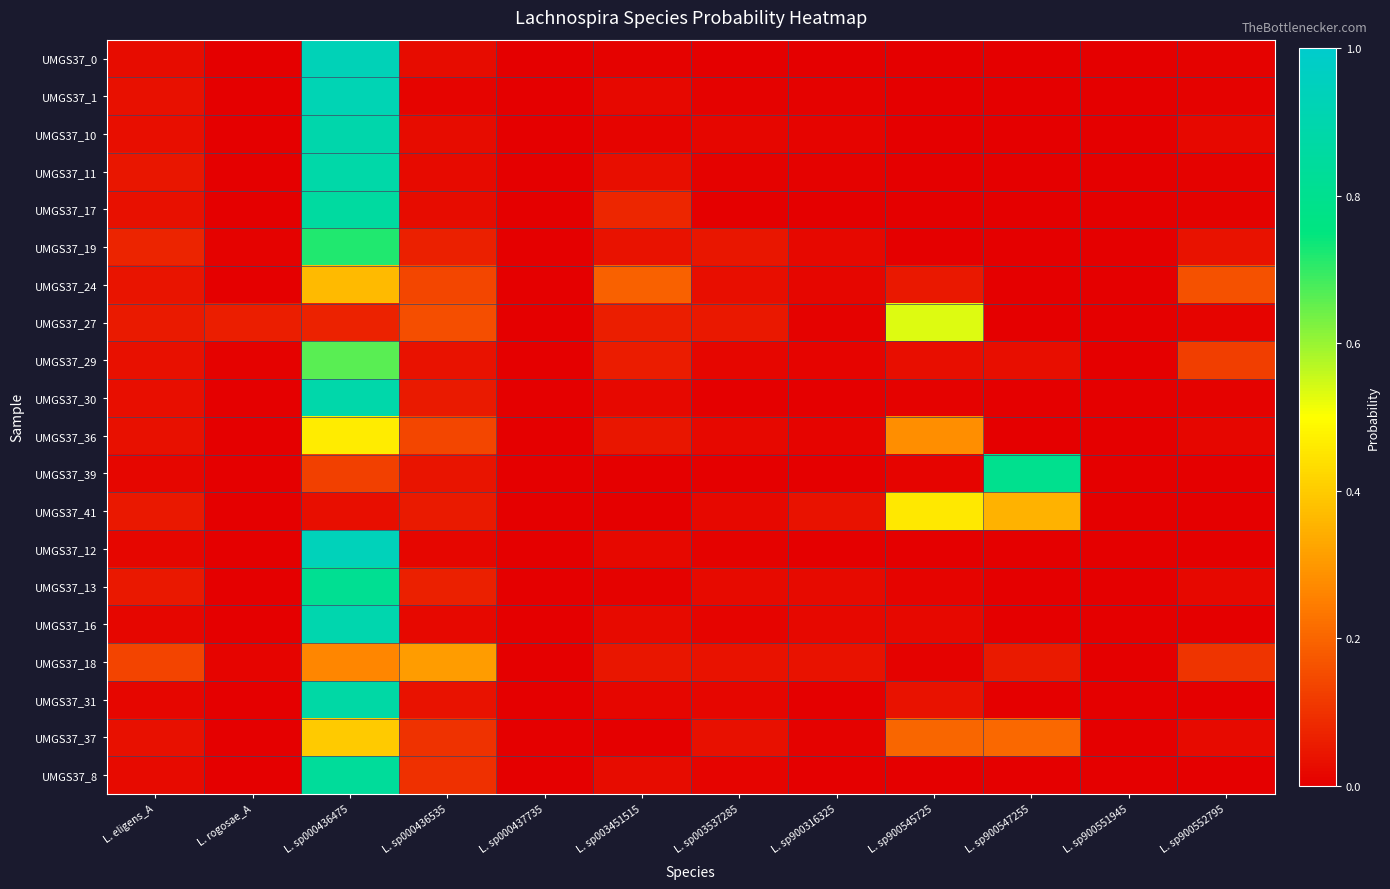

Reading right to left, what are all the values shown in this chart?

UMGS37_0: L. sp900552795=0.0	L. sp900551945=0.0	L. sp900547255=0.0	L. sp900545725=0.0	L. sp900316325=0.0	L. sp003537285=0.0	L. sp003451515=0.0	L. sp000437735=0.0	L. sp000436535=0.0	L. sp000436475=0.9	L. rogosae_A=0.0	L. eligens_A=0.0
UMGS37_1: L. sp900552795=0.0	L. sp900551945=0.0	L. sp900547255=0.0	L. sp900545725=0.0	L. sp900316325=0.0	L. sp003537285=0.0	L. sp003451515=0.0	L. sp000437735=0.0	L. sp000436535=0.0	L. sp000436475=0.9	L. rogosae_A=0.0	L. eligens_A=0.0
UMGS37_10: L. sp900552795=0.0	L. sp900551945=0.0	L. sp900547255=0.0	L. sp900545725=0.0	L. sp900316325=0.0	L. sp003537285=0.0	L. sp003451515=0.0	L. sp000437735=0.0	L. sp000436535=0.0	L. sp000436475=0.9	L. rogosae_A=0.0	L. eligens_A=0.0
UMGS37_11: L. sp900552795=0.0	L. sp900551945=0.0	L. sp900547255=0.0	L. sp900545725=0.0	L. sp900316325=0.0	L. sp003537285=0.0	L. sp003451515=0.0	L. sp000437735=0.0	L. sp000436535=0.0	L. sp000436475=0.9	L. rogosae_A=0.0	L. eligens_A=0.0
UMGS37_17: L. sp900552795=0.0	L. sp900551945=0.0	L. sp900547255=0.0	L. sp900545725=0.0	L. sp900316325=0.0	L. sp003537285=0.0	L. sp003451515=0.1	L. sp000437735=0.0	L. sp000436535=0.0	L. sp000436475=0.9	L. rogosae_A=0.0	L. eligens_A=0.0
UMGS37_19: L. sp900552795=0.0	L. sp900551945=0.0	L. sp900547255=0.0	L. sp900545725=0.0	L. sp900316325=0.0	L. sp003537285=0.0	L. sp003451515=0.0	L. sp000437735=0.0	L. sp000436535=0.1	L. sp000436475=0.7	L. rogosae_A=0.0	L. eligens_A=0.1
UMGS37_24: L. sp900552795=0.2	L. sp900551945=0.0	L. sp900547255=0.0	L. sp900545725=0.1	L. sp900316325=0.0	L. sp003537285=0.0	L. sp003451515=0.2	L. sp000437735=0.0	L. sp000436535=0.1	L. sp000436475=0.4	L. rogosae_A=0.0	L. eligens_A=0.0
UMGS37_27: L. sp900552795=0.0	L. sp900551945=0.0	L. sp900547255=0.0	L. sp900545725=0.5	L. sp900316325=0.0	L. sp003537285=0.1	L. sp003451515=0.1	L. sp000437735=0.0	L. sp000436535=0.2	L. sp000436475=0.1	L. rogosae_A=0.1	L. eligens_A=0.1
UMGS37_29: L. sp900552795=0.1	L. sp900551945=0.0	L. sp900547255=0.0	L. sp900545725=0.0	L. sp900316325=0.0	L. sp003537285=0.0	L. sp003451515=0.1	L. sp000437735=0.0	L. sp000436535=0.0	L. sp000436475=0.7	L. rogosae_A=0.0	L. eligens_A=0.0
UMGS37_30: L. sp900552795=0.0	L. sp900551945=0.0	L. sp900547255=0.0	L. sp900545725=0.0	L. sp900316325=0.0	L. sp003537285=0.0	L. sp003451515=0.0	L. sp000437735=0.0	L. sp000436535=0.1	L. sp000436475=0.9	L. rogosae_A=0.0	L. eligens_A=0.0
UMGS37_36: L. sp900552795=0.0	L. sp900551945=0.0	L. sp900547255=0.0	L. sp900545725=0.3	L. sp900316325=0.0	L. sp003537285=0.0	L. sp003451515=0.0	L. sp000437735=0.0	L. sp000436535=0.1	L. sp000436475=0.5	L. rogosae_A=0.0	L. eligens_A=0.0
UMGS37_39: L. sp900552795=0.0	L. sp900551945=0.0	L. sp900547255=0.8	L. sp900545725=0.0	L. sp900316325=0.0	L. sp003537285=0.0	L. sp003451515=0.0	L. sp000437735=0.0	L. sp000436535=0.0	L. sp000436475=0.1	L. rogosae_A=0.0	L. eligens_A=0.0
UMGS37_41: L. sp900552795=0.0	L. sp900551945=0.0	L. sp900547255=0.4	L. sp900545725=0.5	L. sp900316325=0.0	L. sp003537285=0.0	L. sp003451515=0.0	L. sp000437735=0.0	L. sp000436535=0.1	L. sp000436475=0.0	L. rogosae_A=0.0	L. eligens_A=0.0
UMGS37_12: L. sp900552795=0.0	L. sp900551945=0.0	L. sp900547255=0.0	L. sp900545725=0.0	L. sp900316325=0.0	L. sp003537285=0.0	L. sp003451515=0.0	L. sp000437735=0.0	L. sp000436535=0.0	L. sp000436475=0.9	L. rogosae_A=0.0	L. eligens_A=0.0
UMGS37_13: L. sp900552795=0.0	L. sp900551945=0.0	L. sp900547255=0.0	L. sp900545725=0.0	L. sp900316325=0.0	L. sp003537285=0.0	L. sp003451515=0.0	L. sp000437735=0.0	L. sp000436535=0.1	L. sp000436475=0.8	L. rogosae_A=0.0	L. eligens_A=0.0
UMGS37_16: L. sp900552795=0.0	L. sp900551945=0.0	L. sp900547255=0.0	L. sp900545725=0.0	L. sp900316325=0.0	L. sp003537285=0.0	L. sp003451515=0.0	L. sp000437735=0.0	L. sp000436535=0.0	L. sp000436475=0.9	L. rogosae_A=0.0	L. eligens_A=0.0
UMGS37_18: L. sp900552795=0.1	L. sp900551945=0.0	L. sp900547255=0.1	L. sp900545725=0.0	L. sp900316325=0.0	L. sp003537285=0.0	L. sp003451515=0.0	L. sp000437735=0.0	L. sp000436535=0.3	L. sp000436475=0.3	L. rogosae_A=0.0	L. eligens_A=0.1
UMGS37_31: L. sp900552795=0.0	L. sp900551945=0.0	L. sp900547255=0.0	L. sp900545725=0.0	L. sp900316325=0.0	L. sp003537285=0.0	L. sp003451515=0.0	L. sp000437735=0.0	L. sp000436535=0.0	L. sp000436475=0.9	L. rogosae_A=0.0	L. eligens_A=0.0
UMGS37_37: L. sp900552795=0.0	L. sp900551945=0.0	L. sp900547255=0.2	L. sp900545725=0.2	L. sp900316325=0.0	L. sp003537285=0.0	L. sp003451515=0.0	L. sp000437735=0.0	L. sp000436535=0.1	L. sp000436475=0.4	L. rogosae_A=0.0	L. eligens_A=0.0
UMGS37_8: L. sp900552795=0.0	L. sp900551945=0.0	L. sp900547255=0.0	L. sp900545725=0.0	L. sp900316325=0.0	L. sp003537285=0.0	L. sp003451515=0.0	L. sp000437735=0.0	L. sp000436535=0.1	L. sp000436475=0.8	L. rogosae_A=0.0	L. eligens_A=0.0